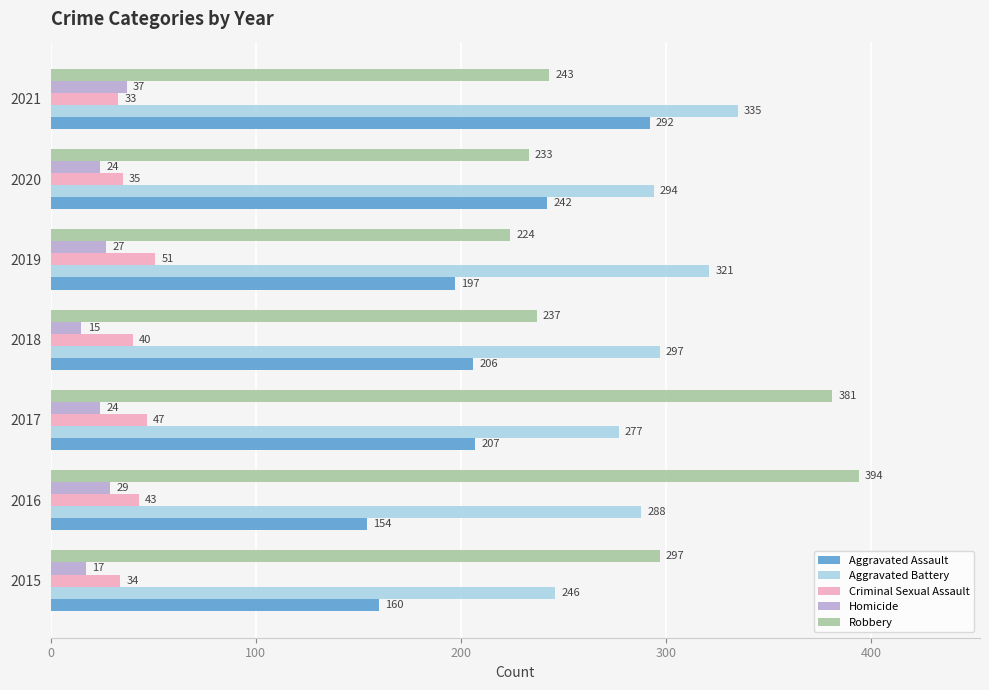

Rank the series by their maximum value, from highest to lowest.

Robbery, Aggravated Battery, Aggravated Assault, Criminal Sexual Assault, Homicide